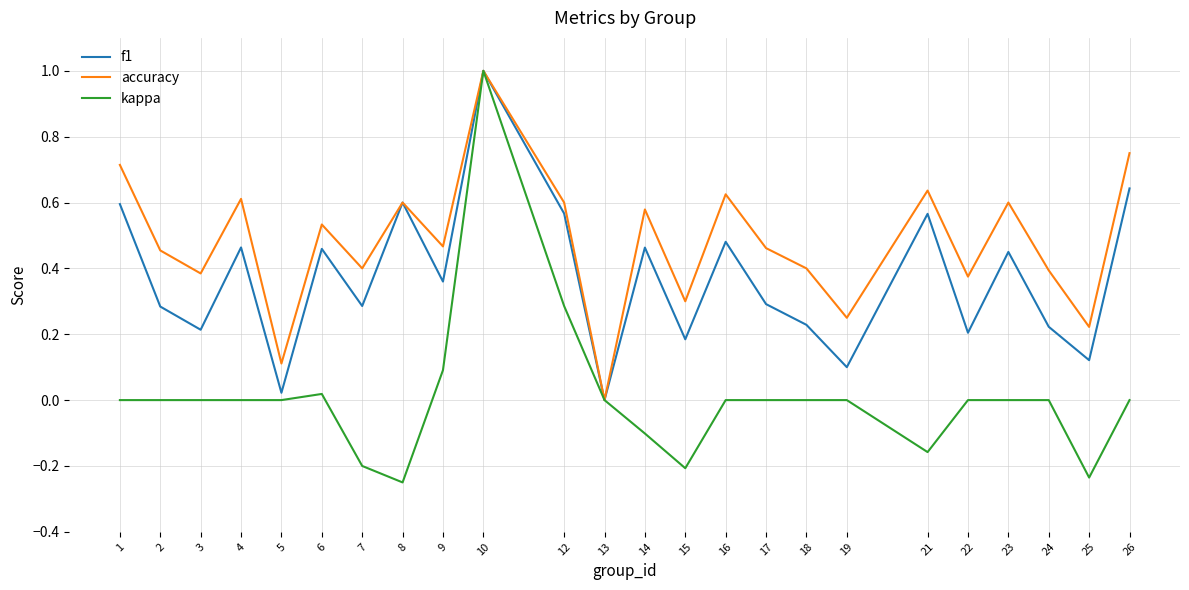

At which category is the sum across all series the highest?

10